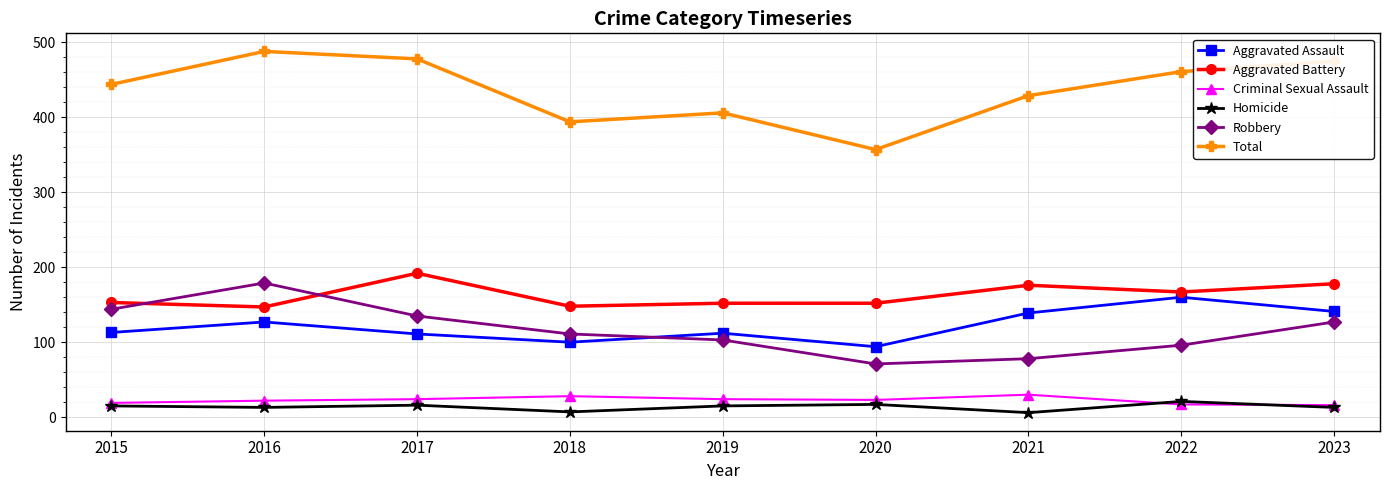

True or false: Aggravated Battery has more than 0 points higher than both neighbors.

True